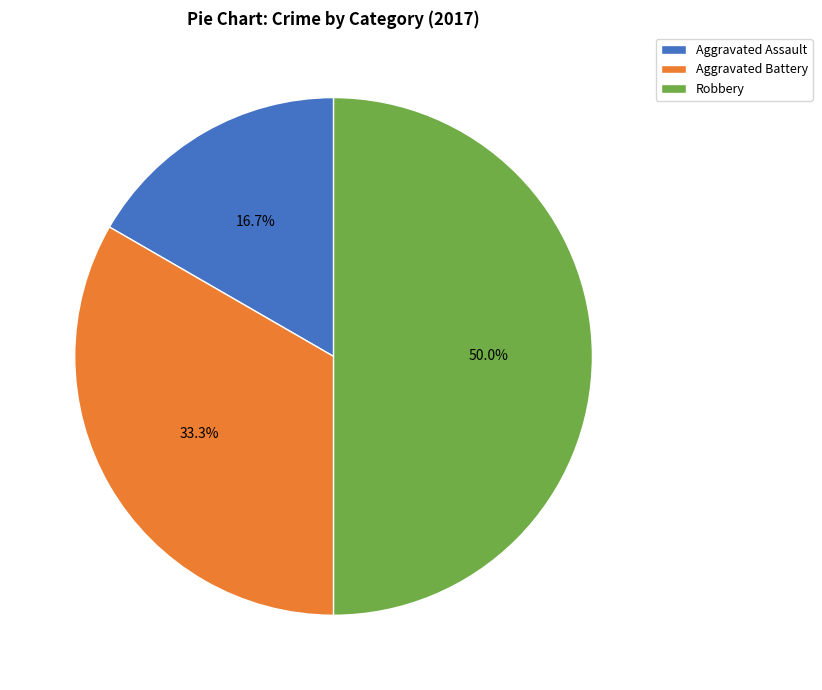

To the nearest percent, what is the average slice percentage?

33%